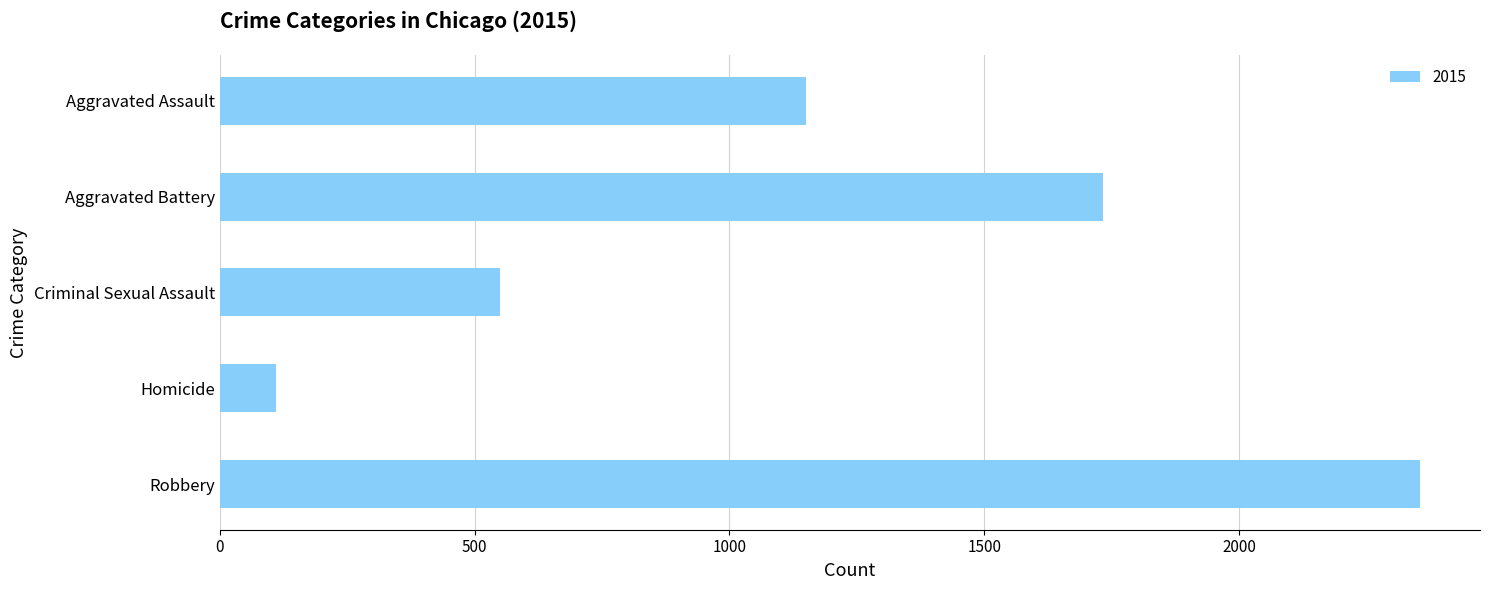

Reading top to bottom, list all the values displayed in this chart.

Aggravated Assault=1151	Aggravated Battery=1733	Criminal Sexual Assault=550	Homicide=111	Robbery=2355